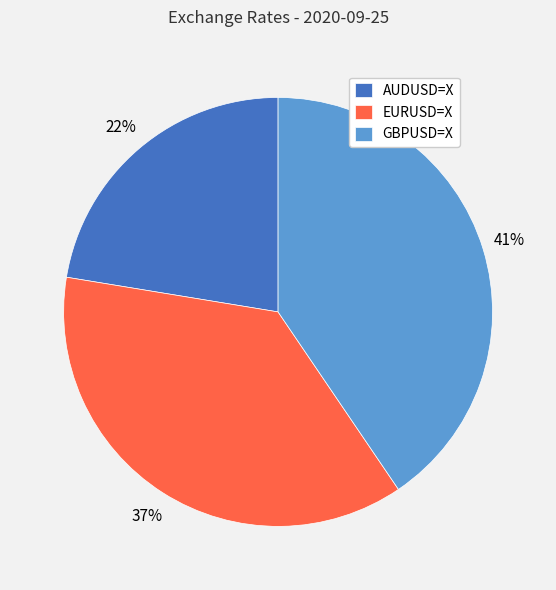

Rank the categories by value from lowest to highest.

AUDUSD=X, EURUSD=X, GBPUSD=X